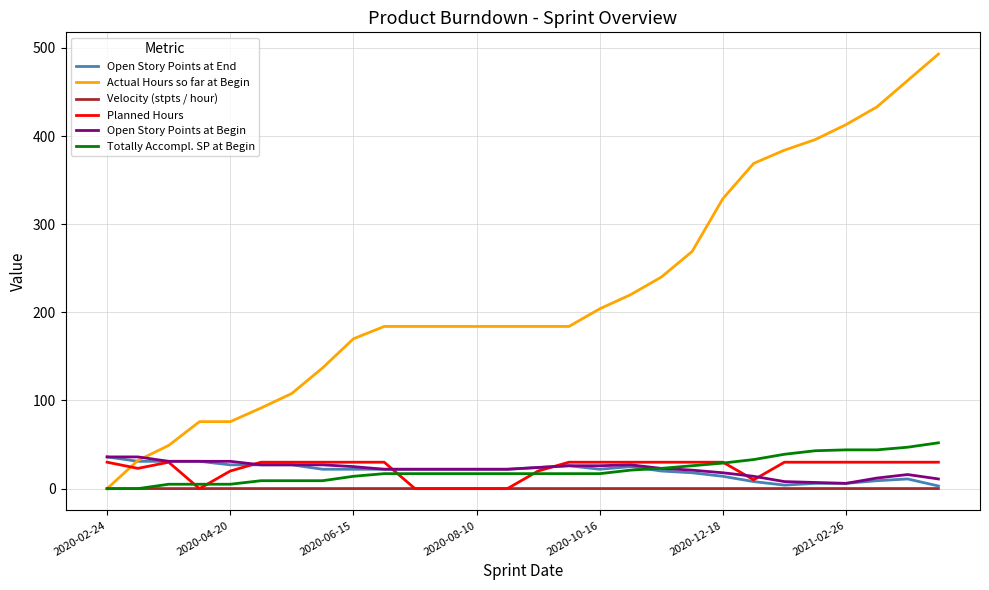

What is the highest value of the Open Story Points at Begin series?

36.0